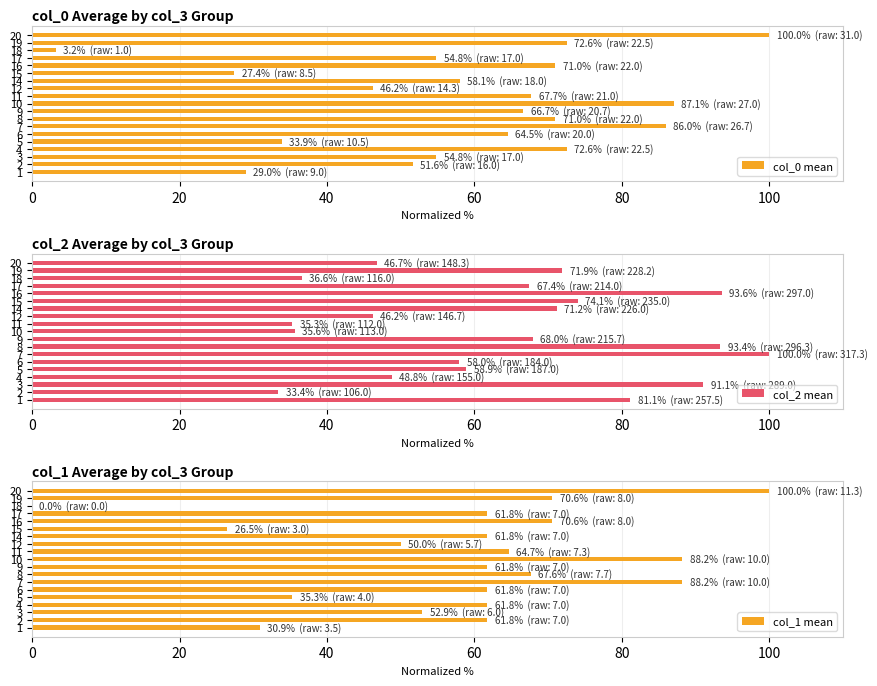

The value of col_0 mean at 1 is 29.0. True or false?

True